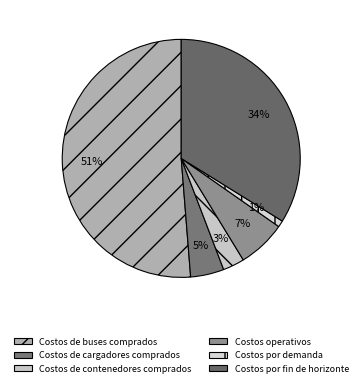

True or false: Costos de buses comprados accounts for 43% of the total.

False